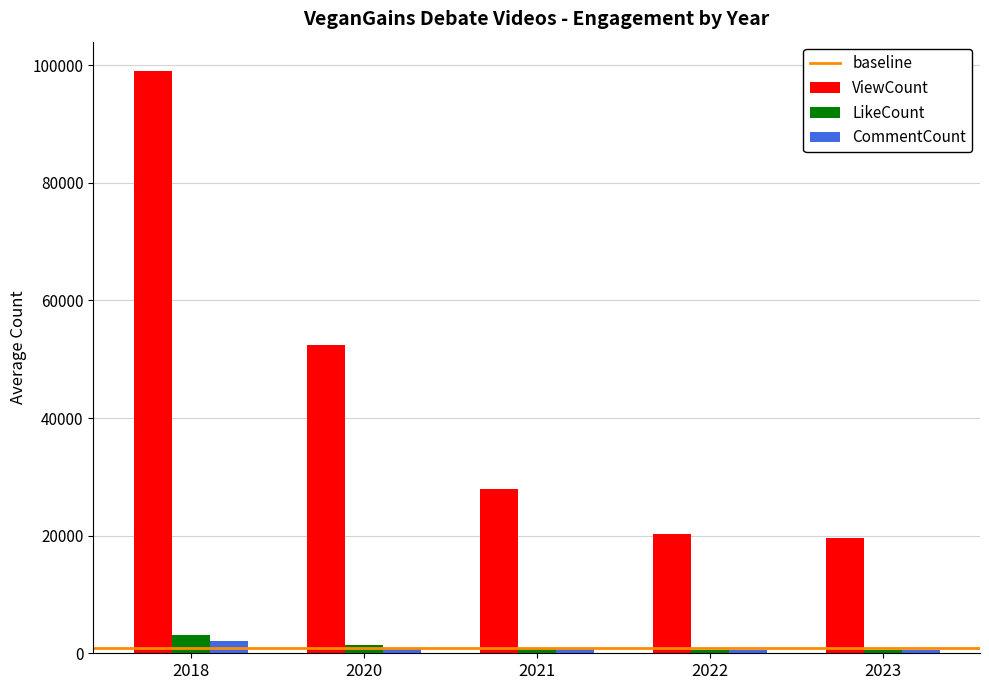

Between 2018 and 2021, which series saw the biggest shift?

ViewCount